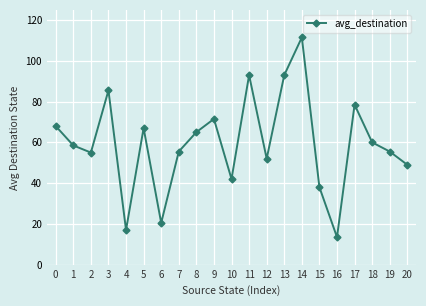

Reading left to right, list all the values displayed in this chart.

68.0	58.5	55.0	85.5	17.0	67.0	20.5	55.5	65.0	71.5	42.0	93.0	52.0	93.0	111.5	38.0	13.5	78.5	60.0	55.5	49.0